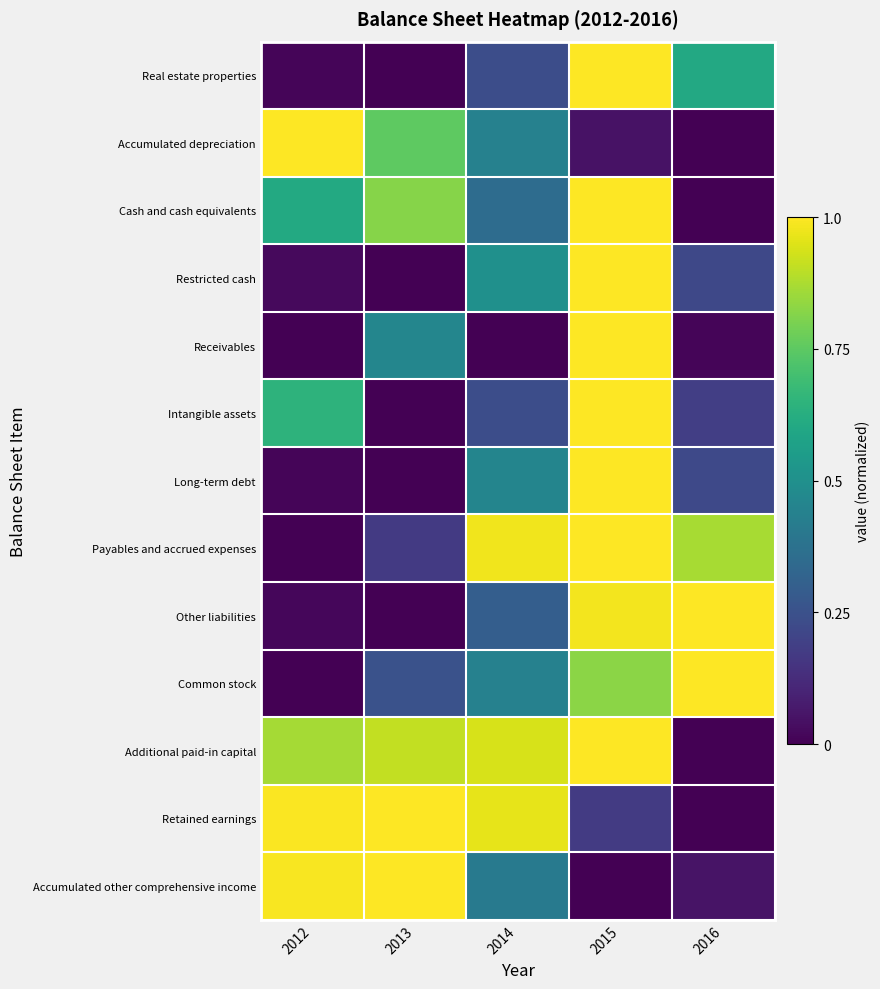

How many distinct data groups are displayed?

13